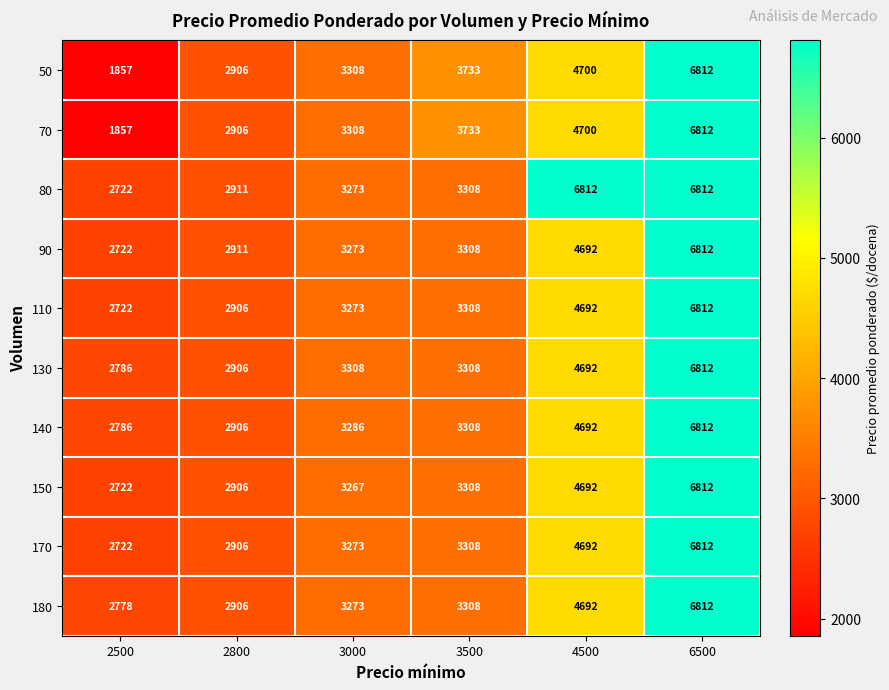

At which category is the sum across all series the highest?

6500